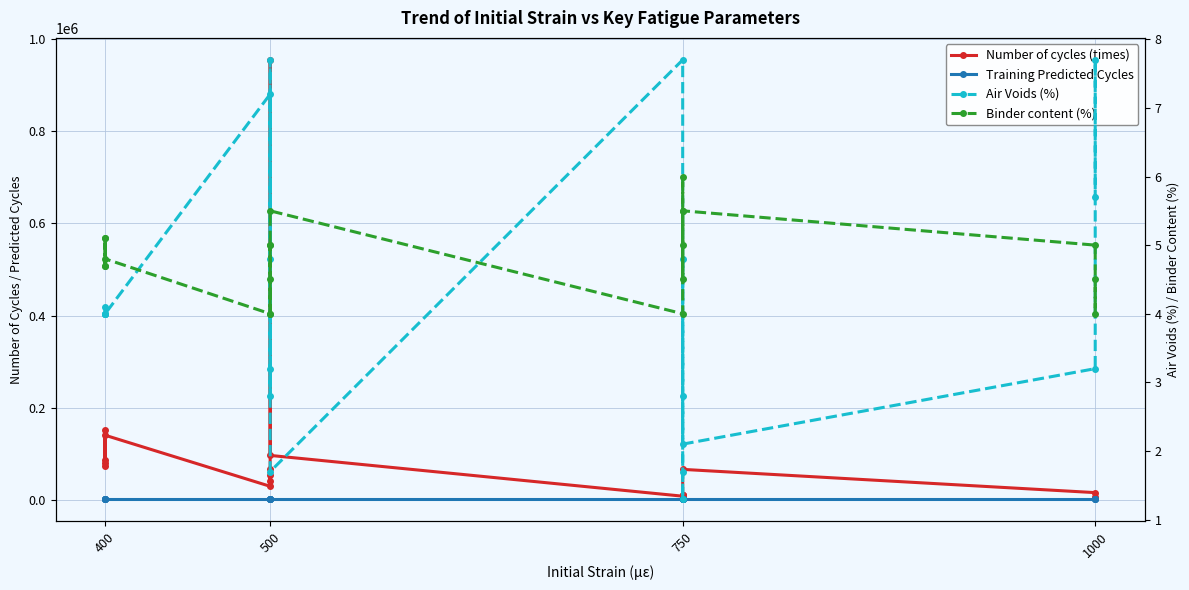

Which series has the widest spread of values?

Number of cycles (times)